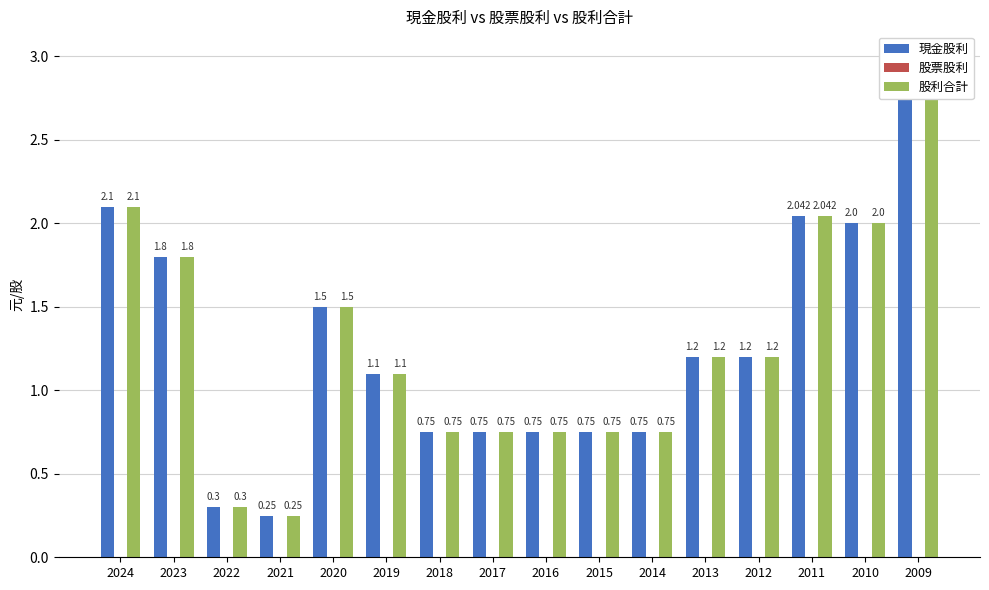

Is the value of 現金股利 at 2012 greater than the value of 股票股利 at 2013?

Yes